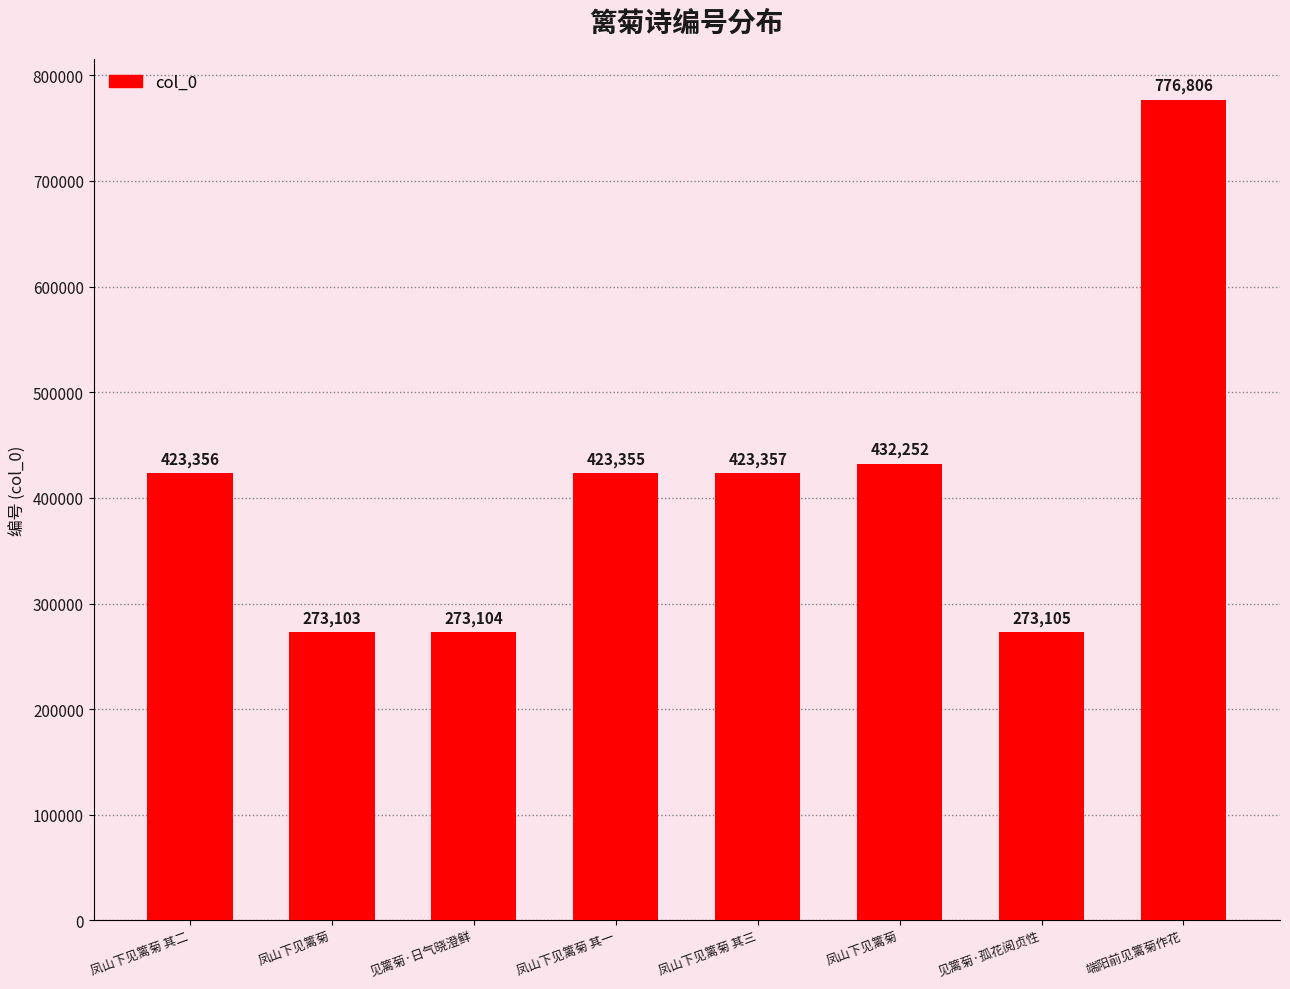

What is the difference between the maximum and second lowest values?

503702